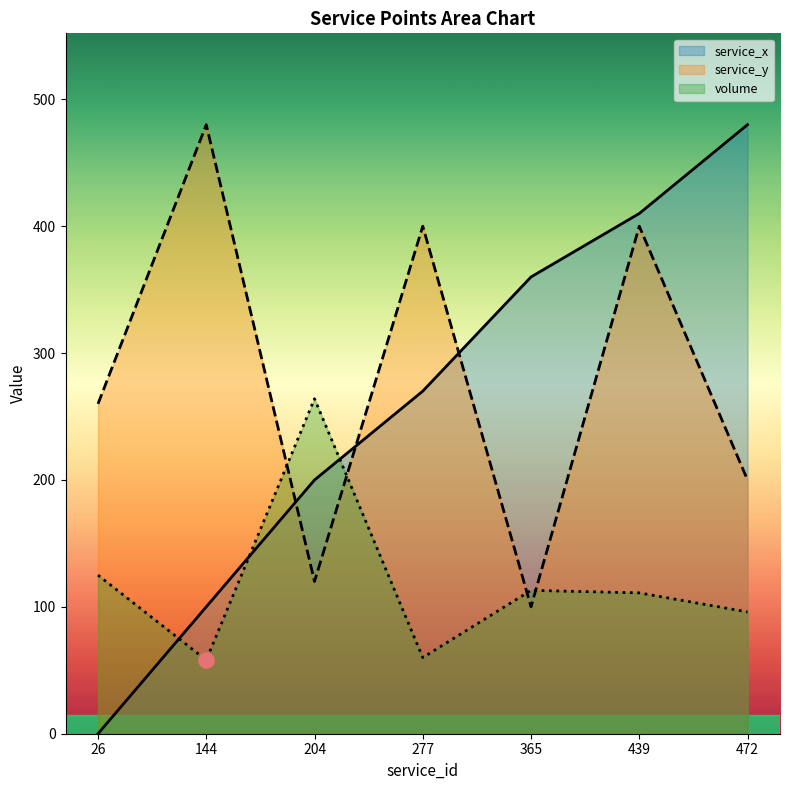

Which series contains the lowest Y value?

service_x